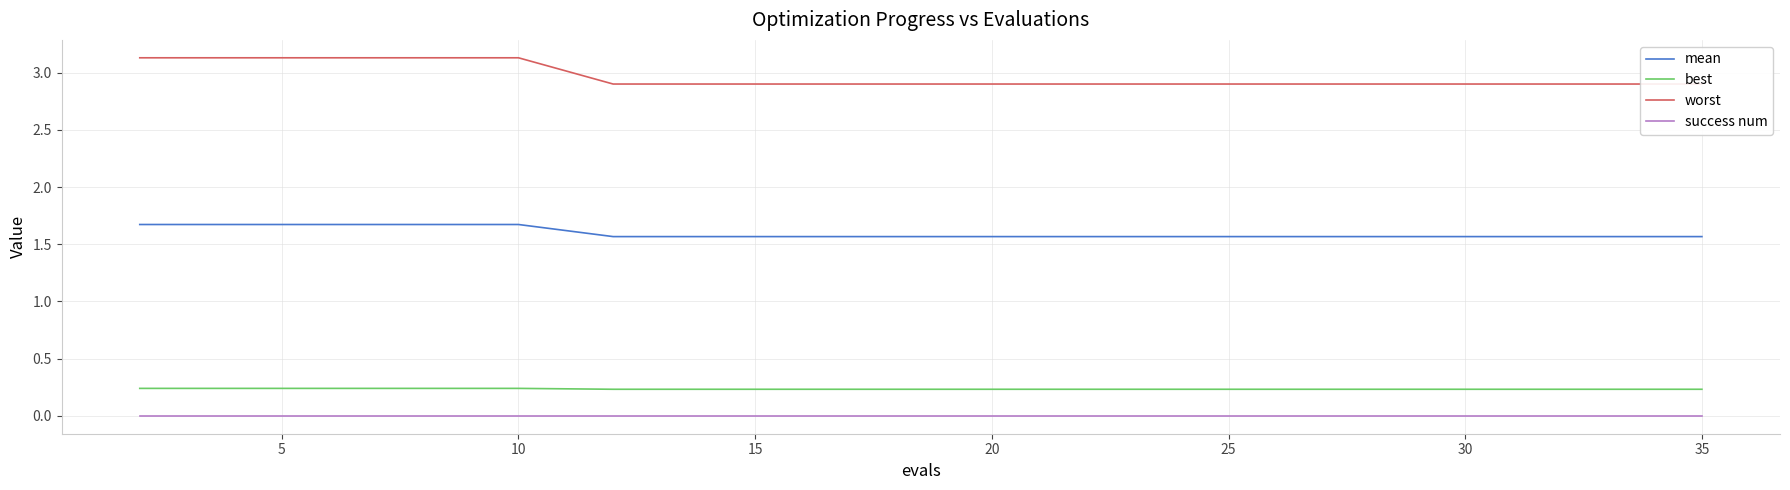

The mean series shows 0.5 at 10. True or false?

False